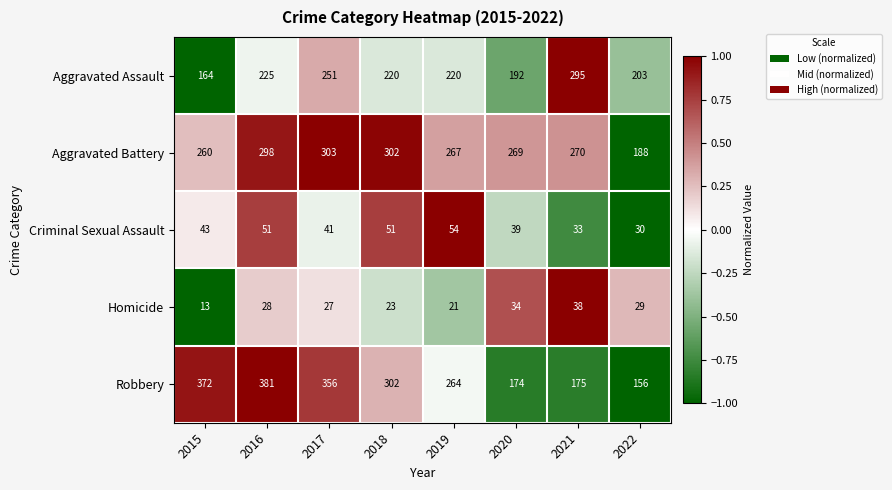

Which series has the largest range (max minus min)?

Robbery